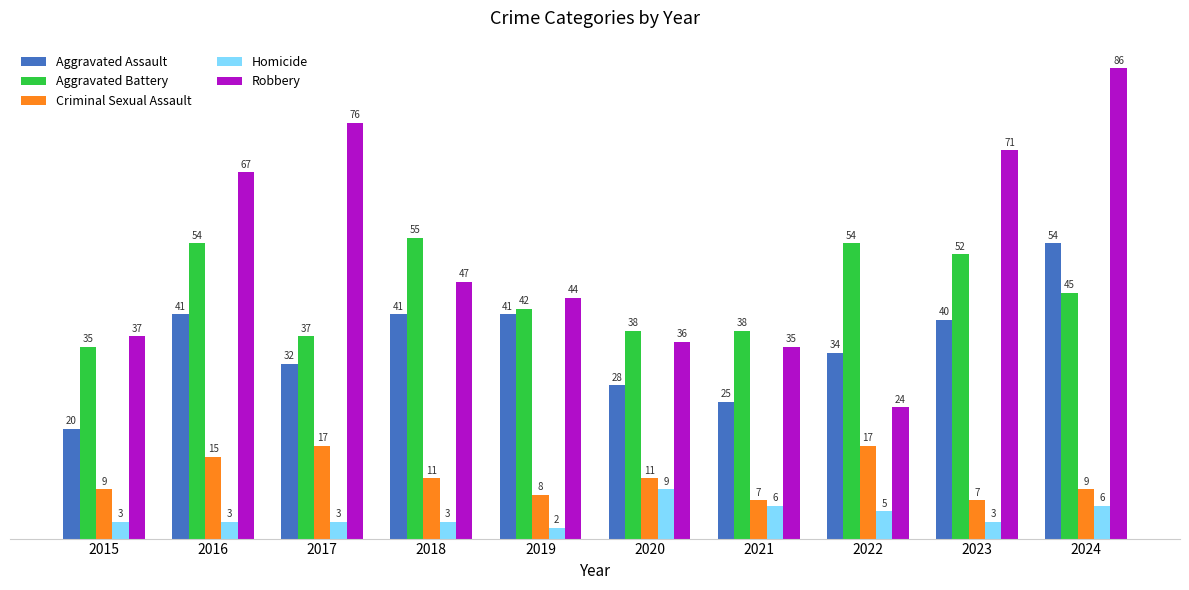

Which series has the widest spread of values?

Robbery